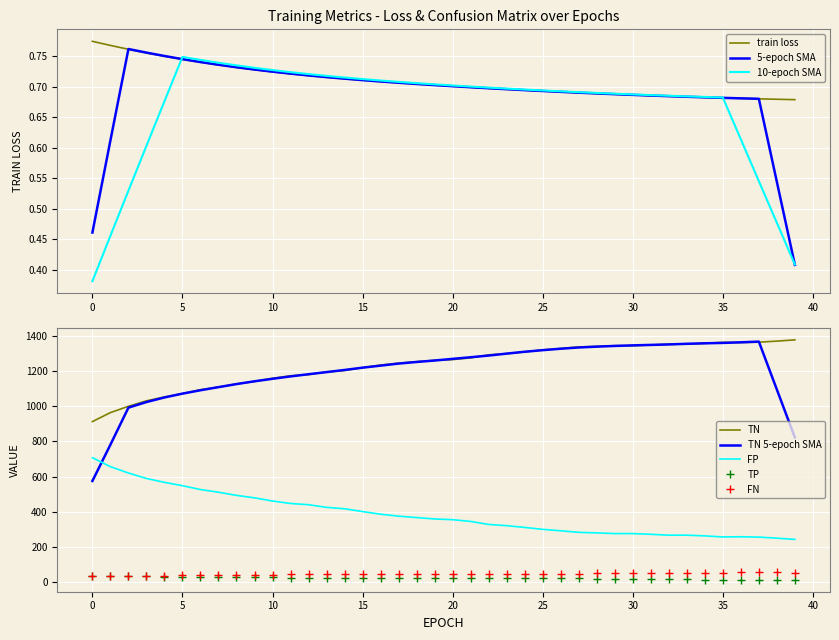

Which series changed the most between 8 and 31?

TN